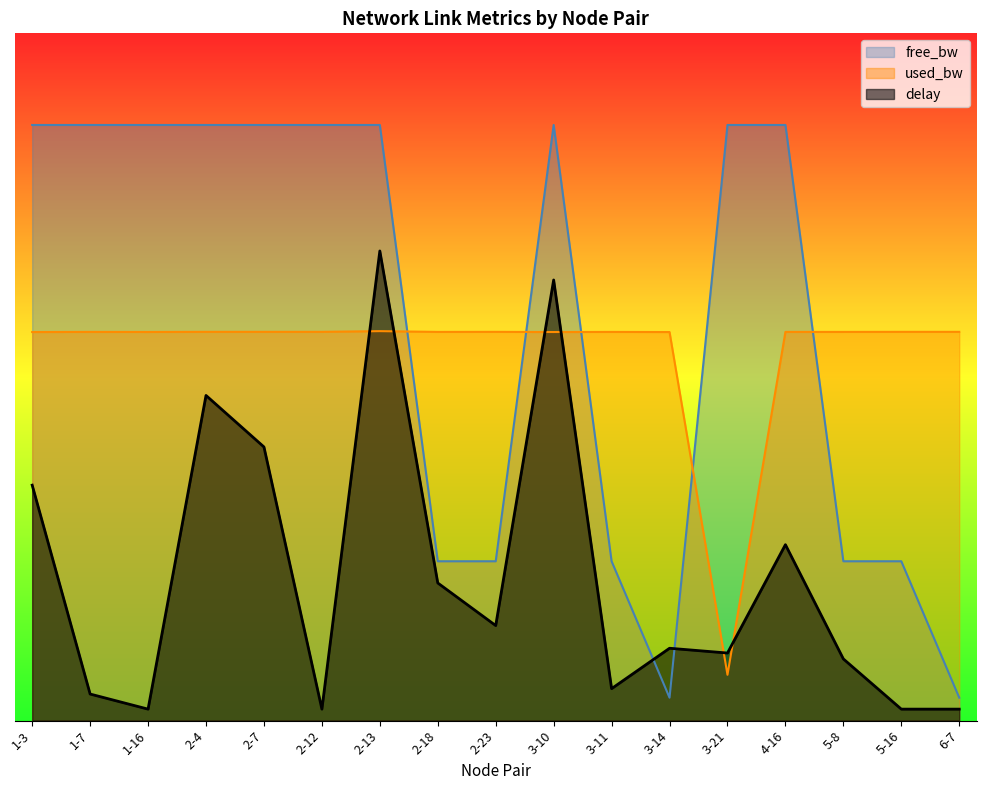

Count the number of data series in this chart.

3